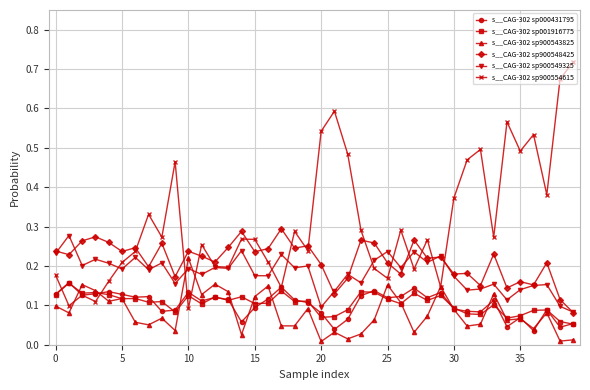

How many lines are shown in the chart?

6